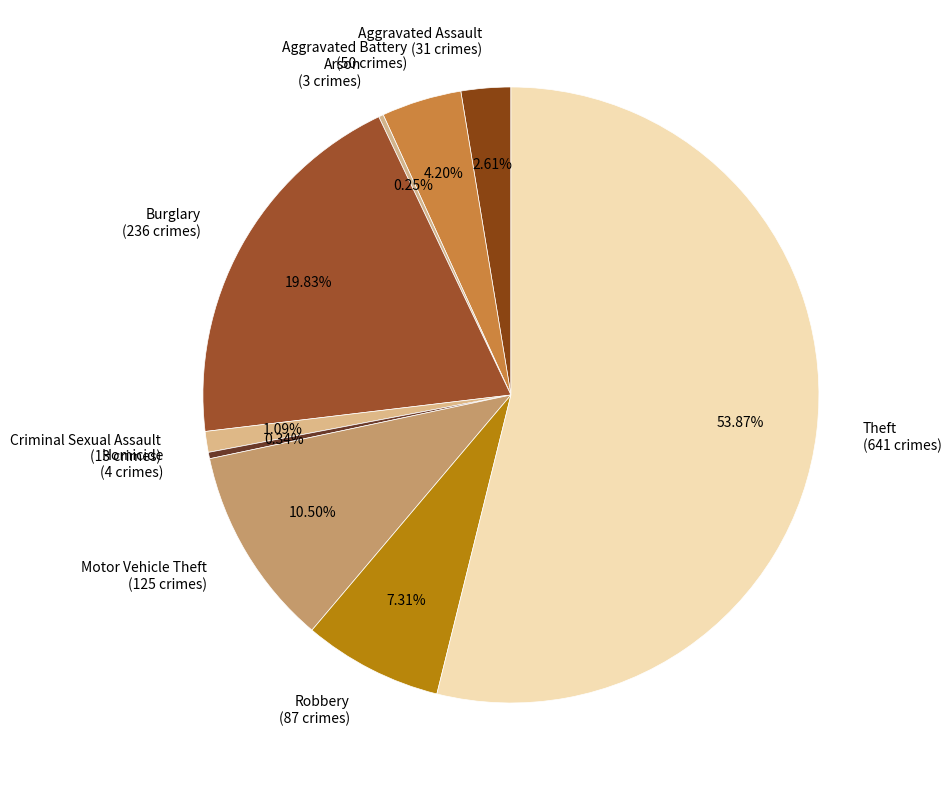

Combined, what portion of the pie is Criminal Sexual Assault and Homicide?

1.4%